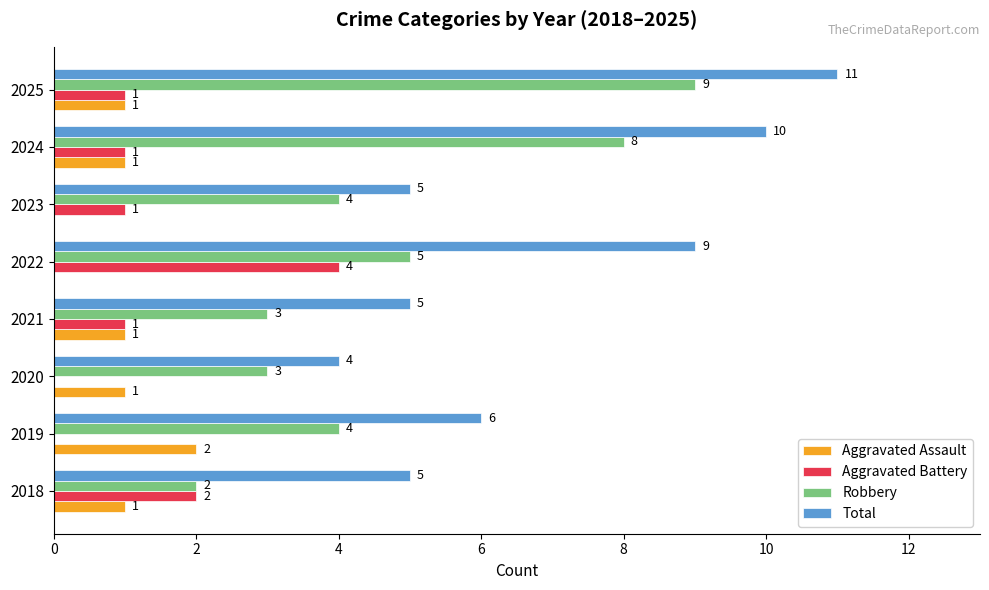

What is the greatest value displayed?

11